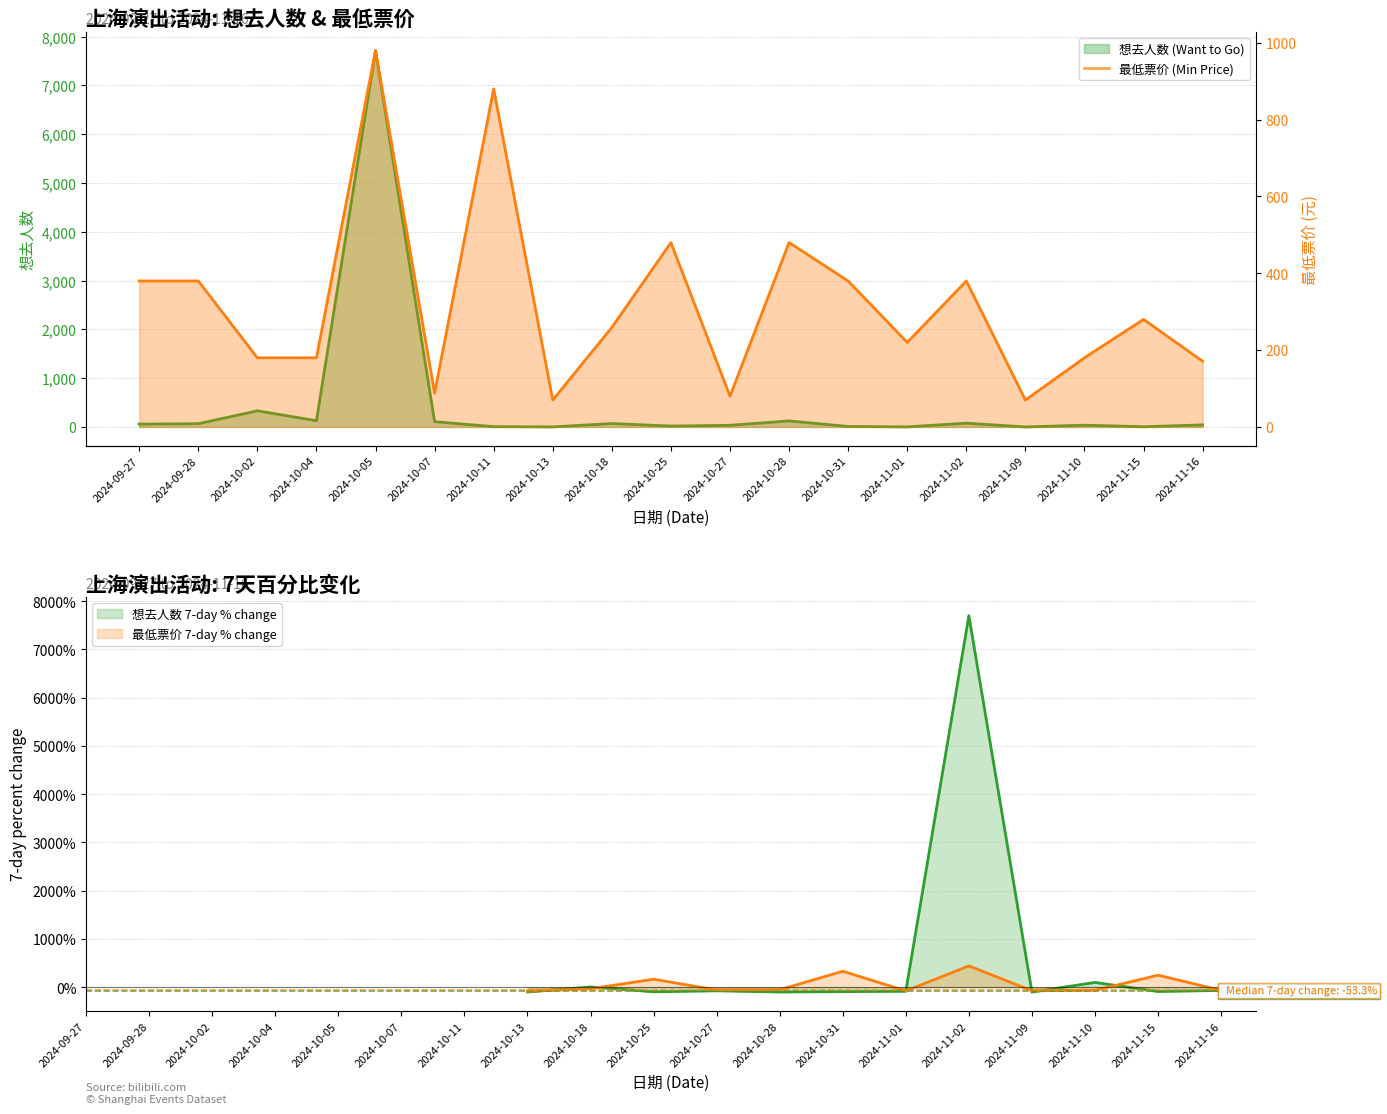

How many values in the 最低票价 (Min Price) series exceed 259?

9